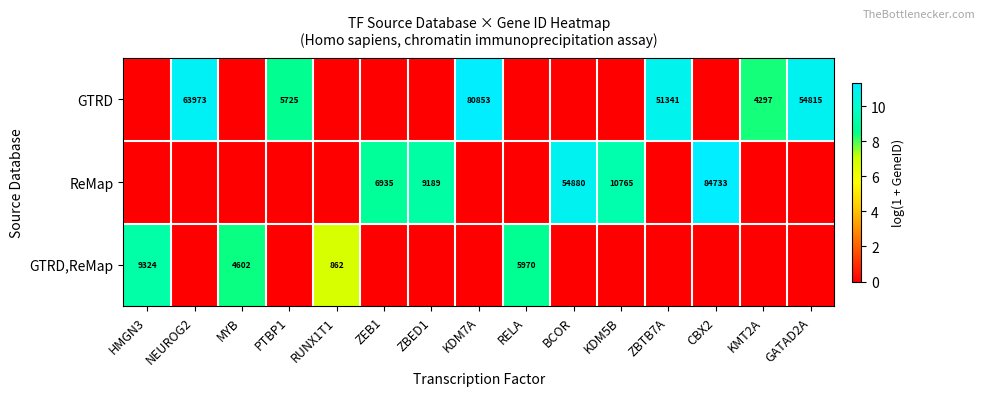

At how many categories does at least one series exceed 0?

15